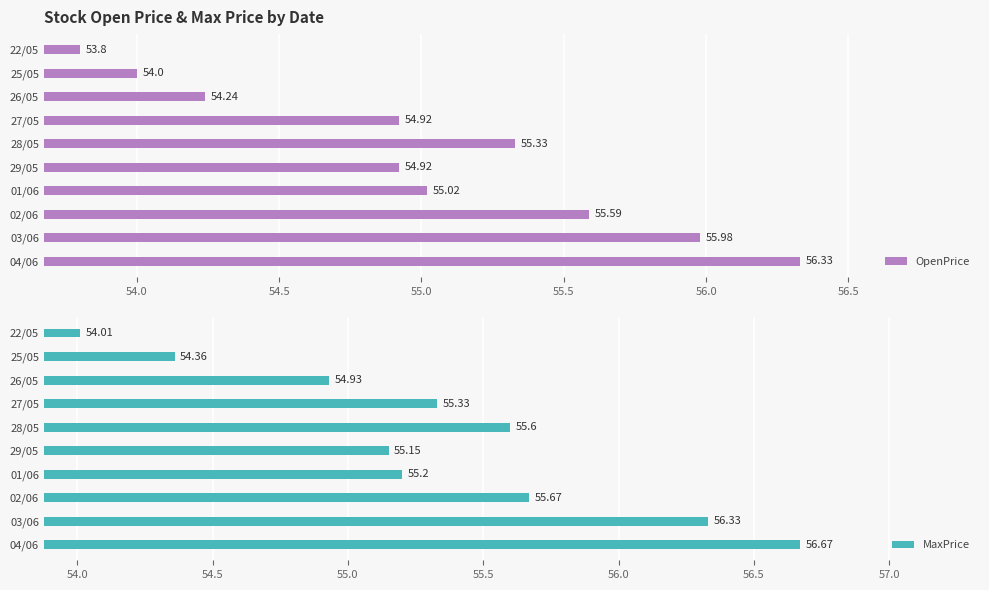

What is the difference between the OpenPrice values at 04/06 and 27/05?

1.4